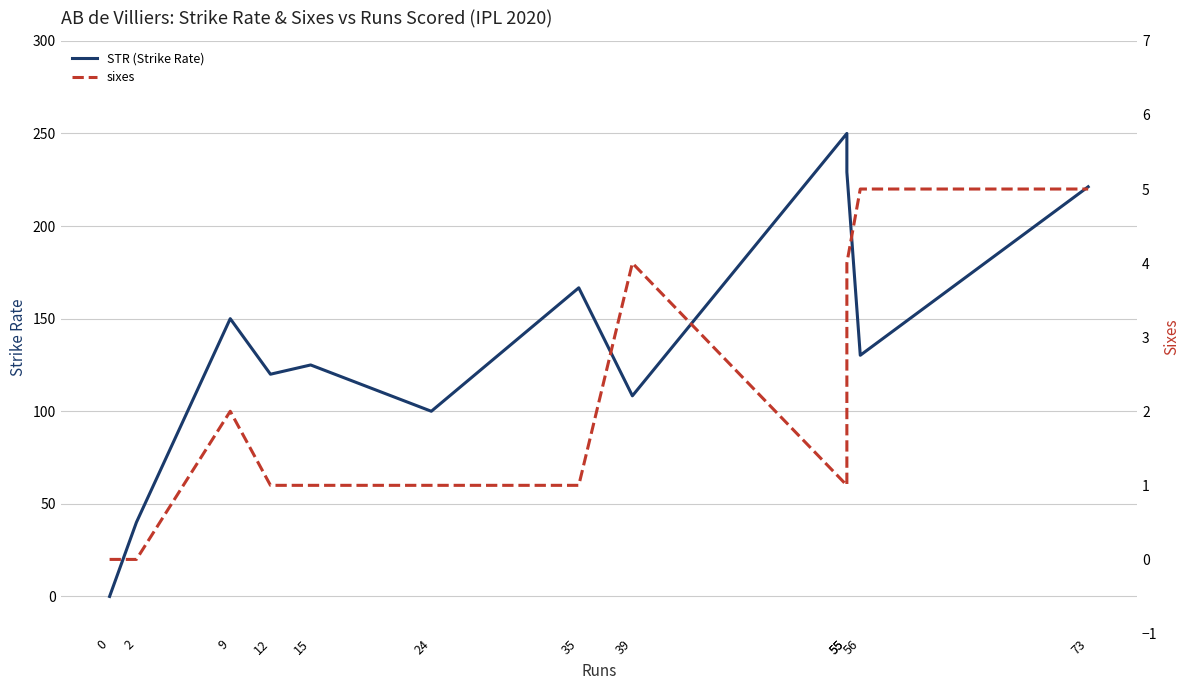

What is the value of the STR (Strike Rate) point at the 4th from the left?

120.0